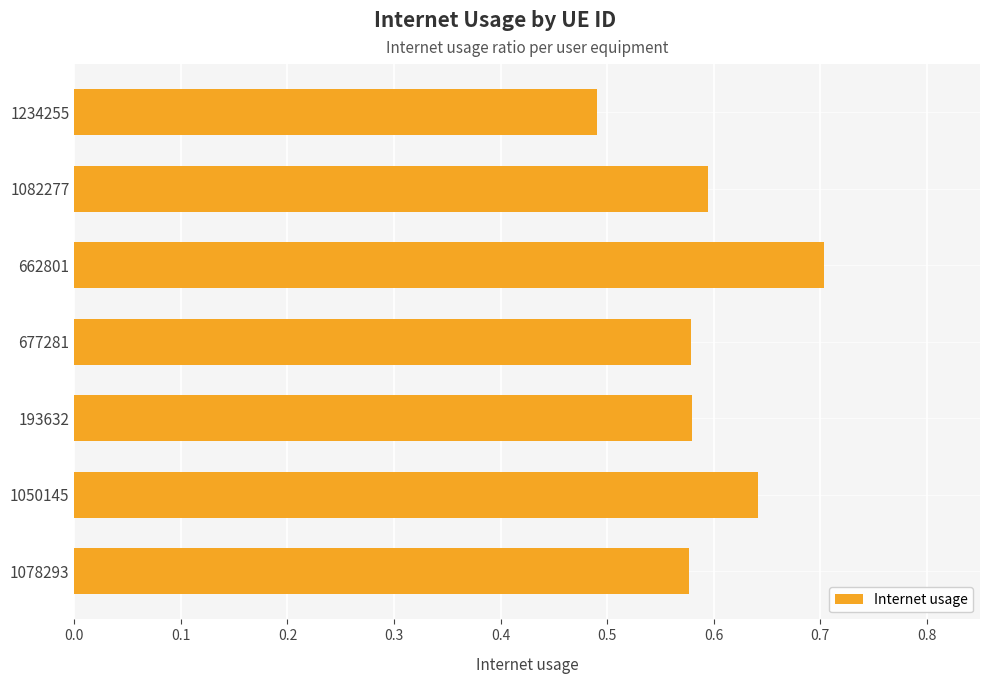

What is the label of the 2nd bar from the bottom?

1050145